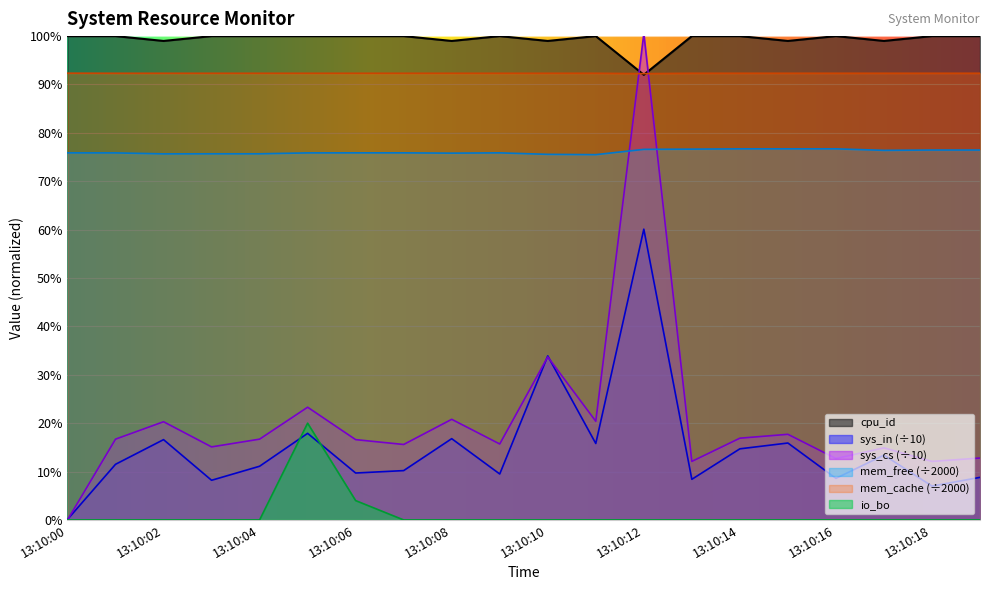

How many interior local valleys does the mem_free series have?

4